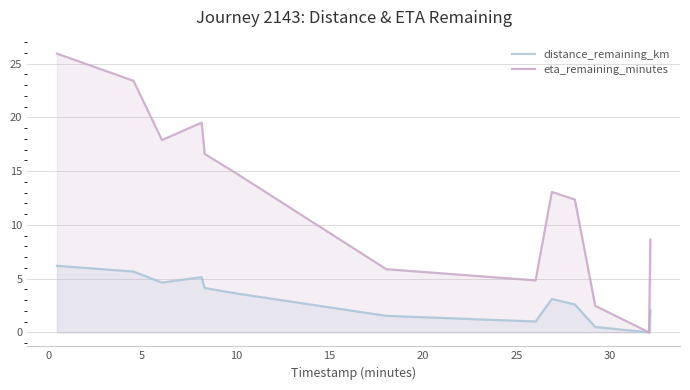

What are all the series names shown in the legend?

distance_remaining_km, eta_remaining_minutes